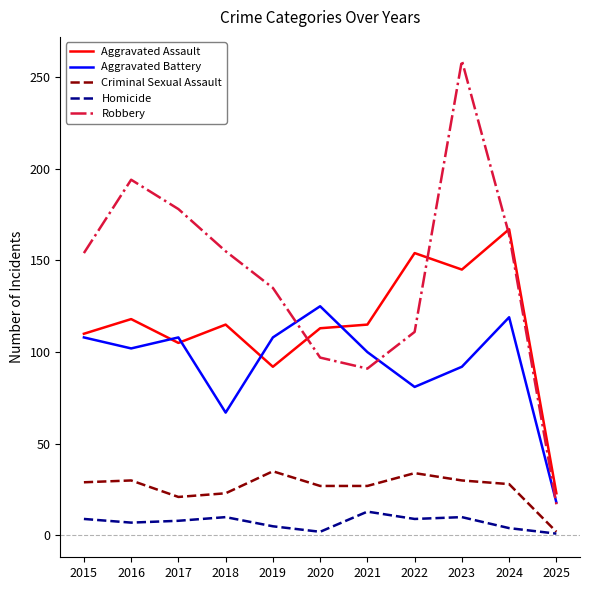

What is the difference between the maximum and minimum values in the Criminal Sexual Assault series?

33